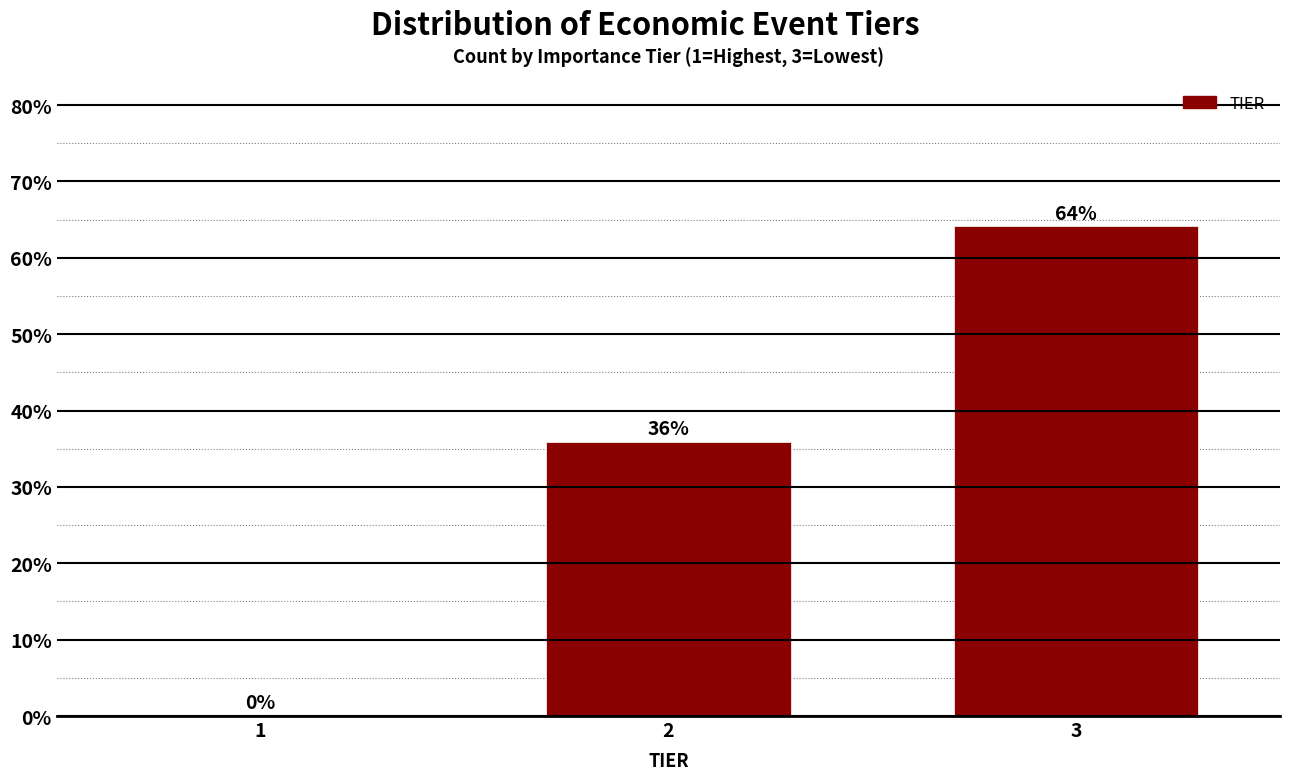

Which has a higher value, 3 or 2?

3